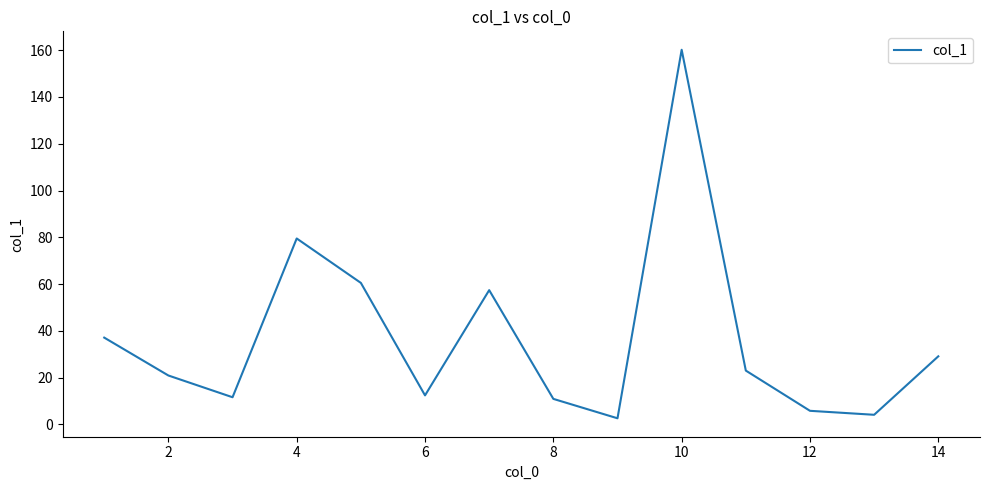

What is the greatest value displayed?

160.2